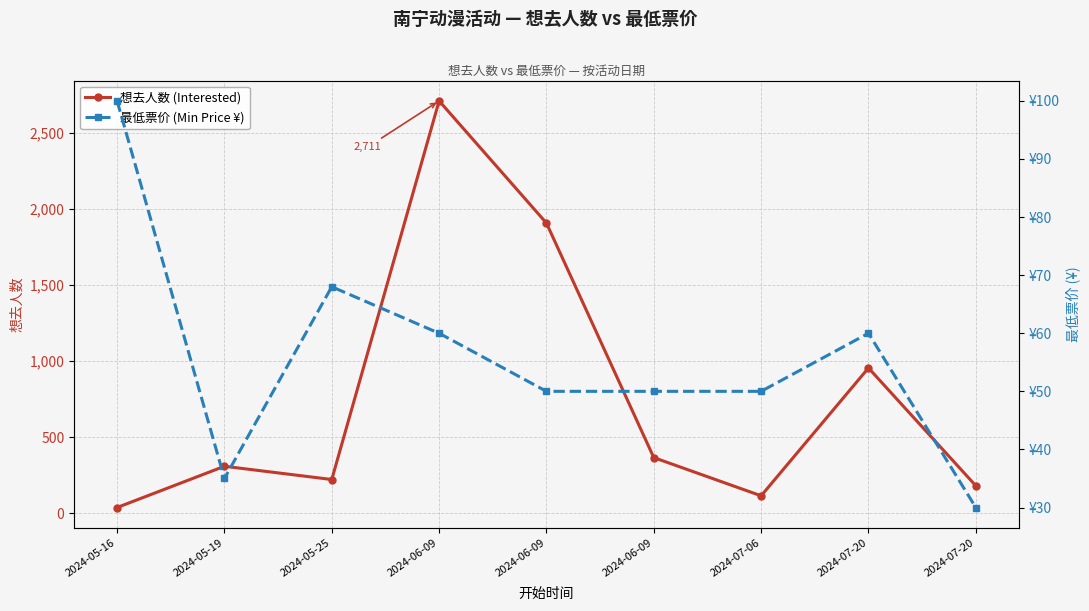

Between 2024-05-19 and 2024-07-20, which series saw the biggest shift?

想去人数 (Interested)